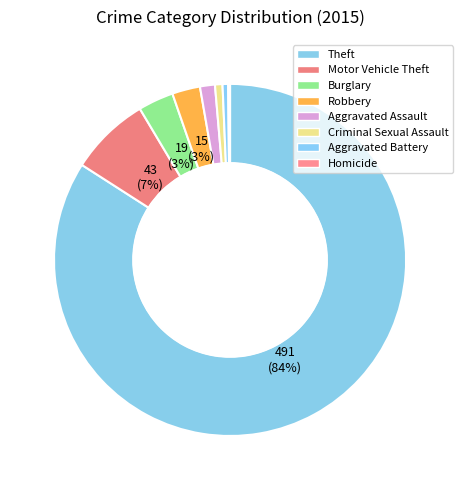

To the nearest percent, what is the difference between the largest and smallest slice percentages?

84%